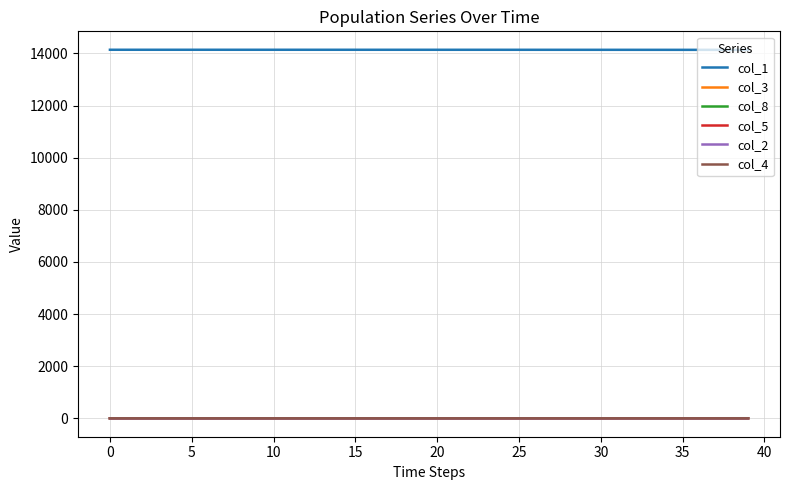

Which series has the largest total across all categories?

col_1